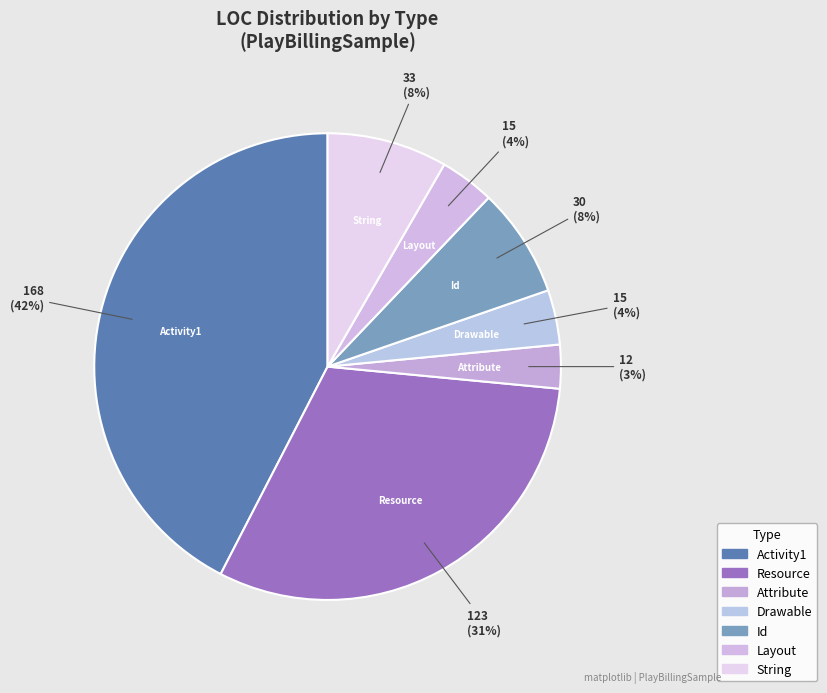

To the nearest percent, what is the difference between the largest and smallest slice percentages?

39%